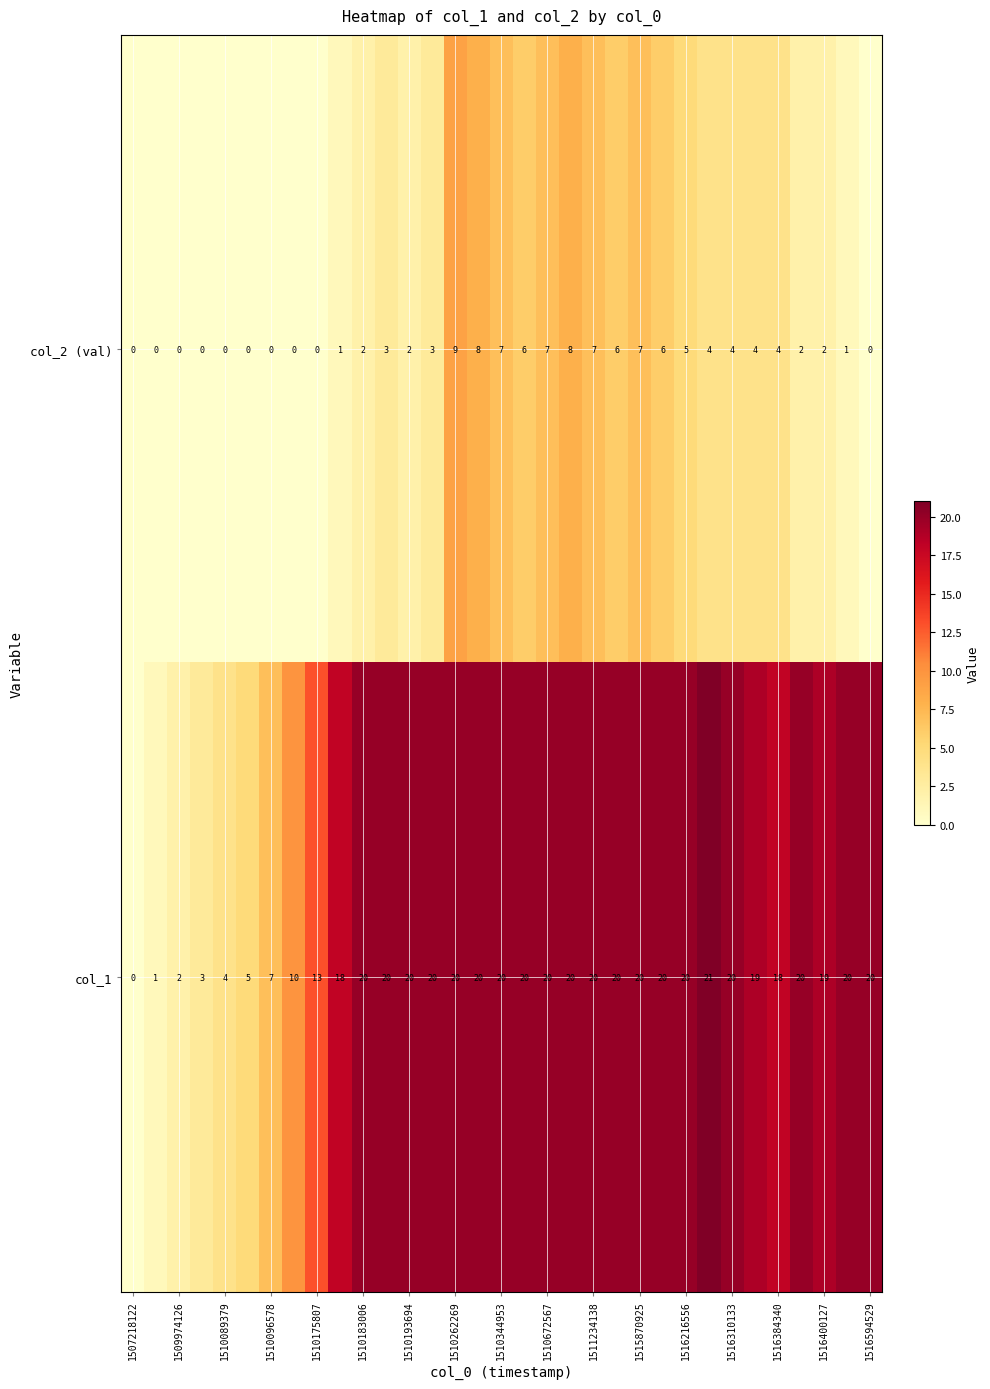

Which series has the widest spread of values?

col_1